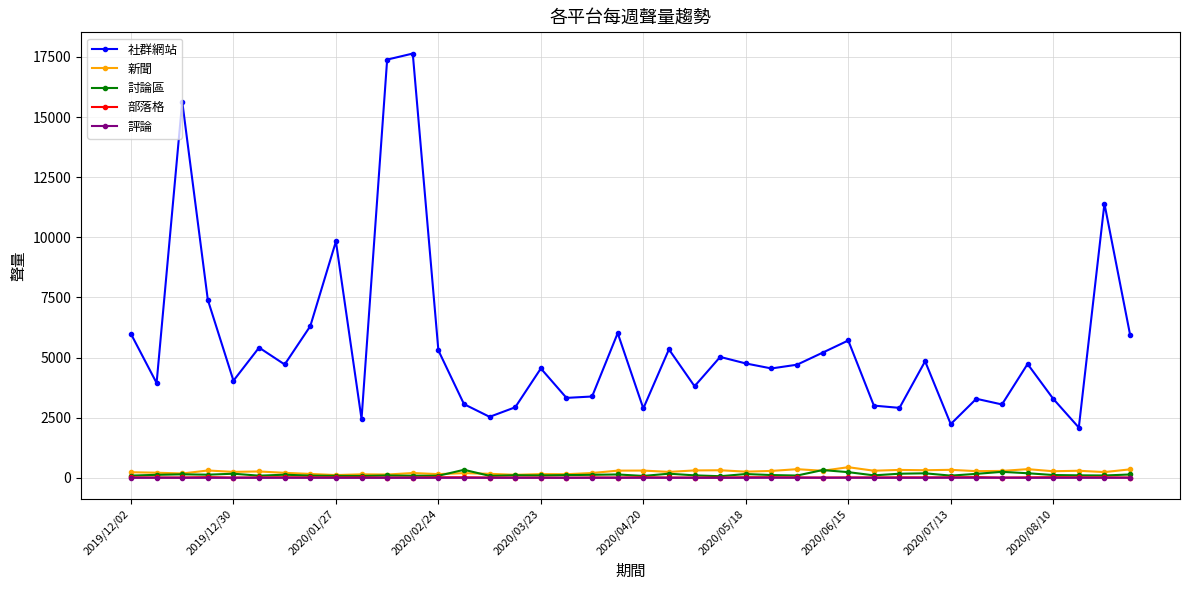

What is the greatest value displayed?

17641